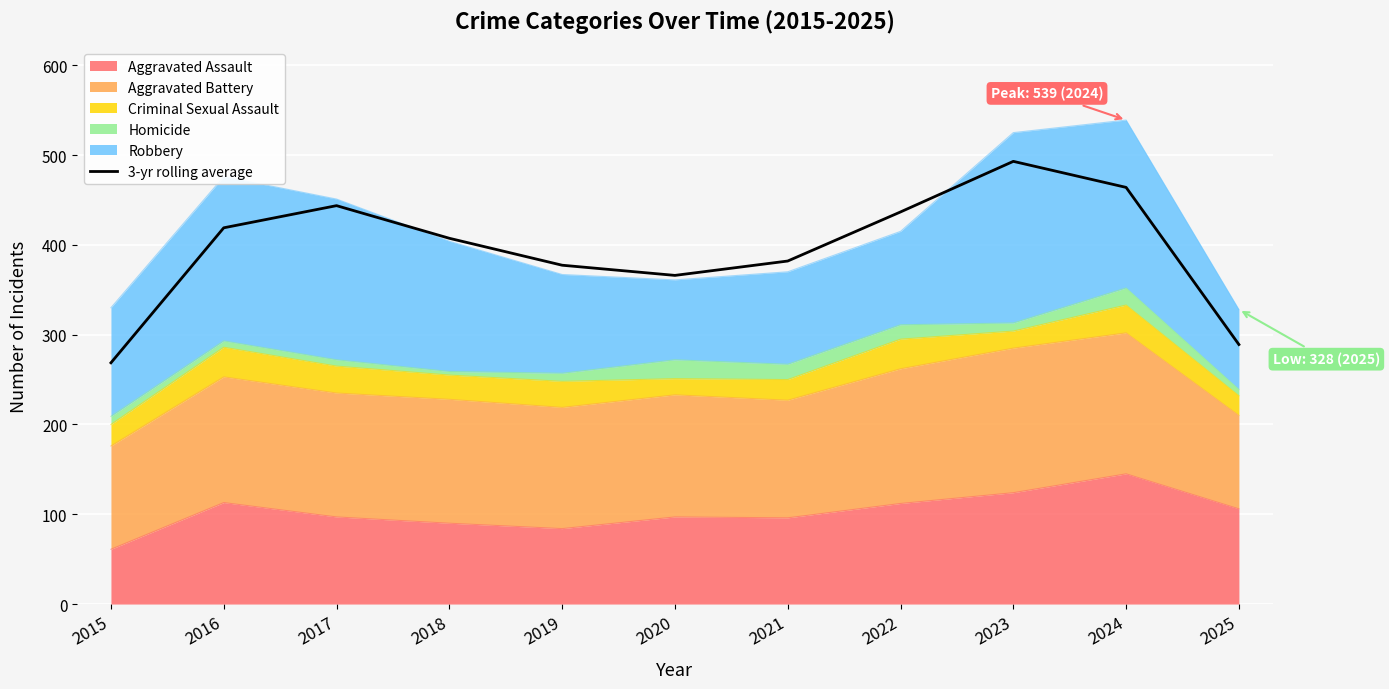

How many points are lower than both their immediate neighbors (excluding endpoints)?

1